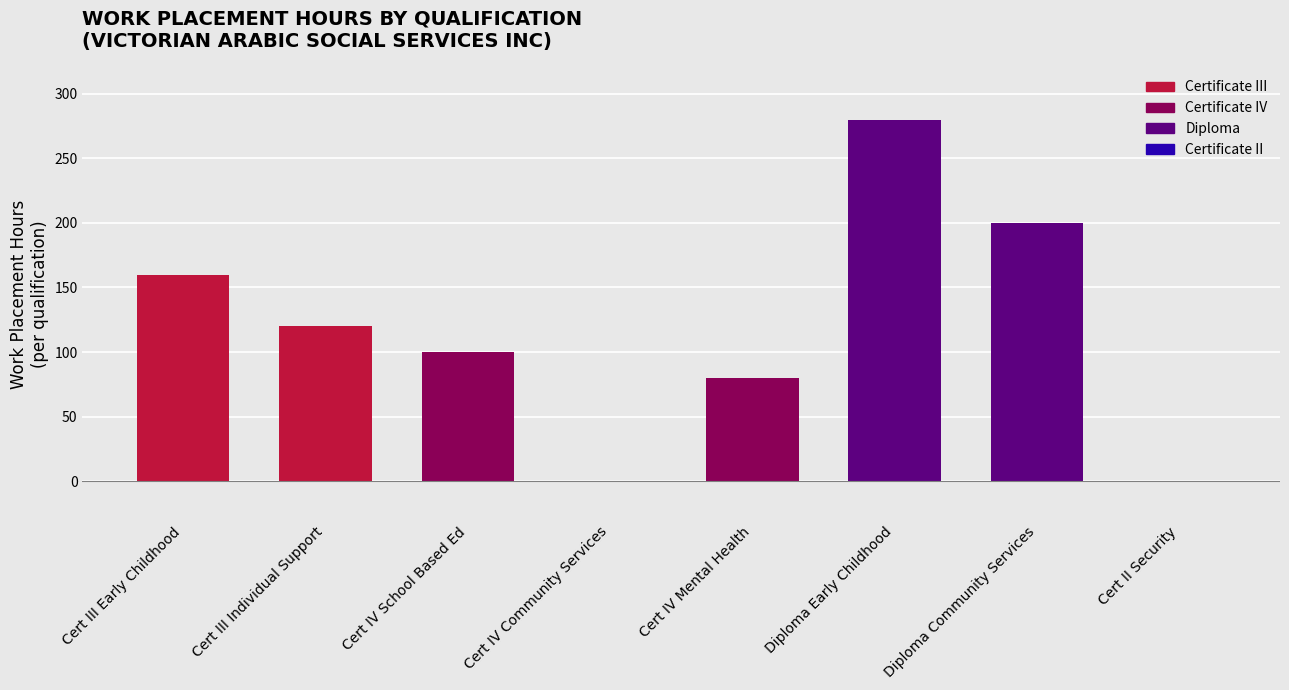

At which category does the chart reach its peak across all series?

Diploma Early Childhood